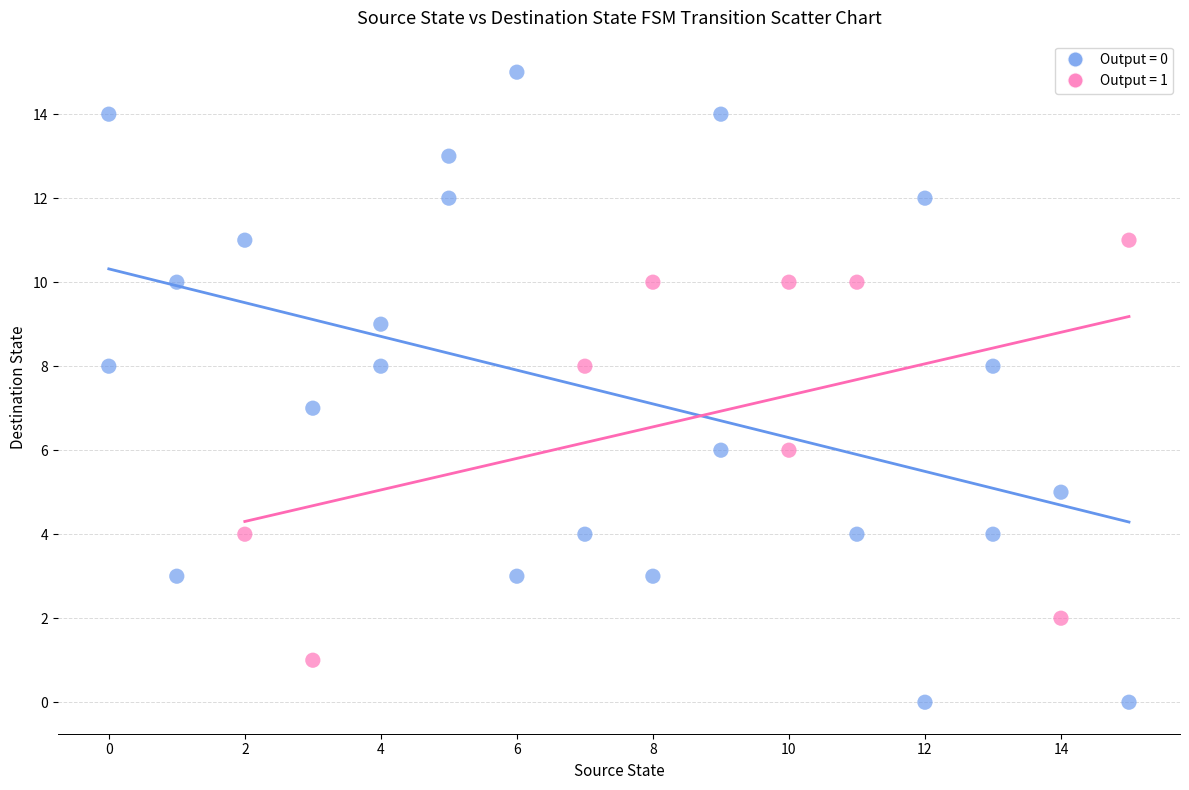

What are all the series names shown in the legend?

Output = 0, Output = 1